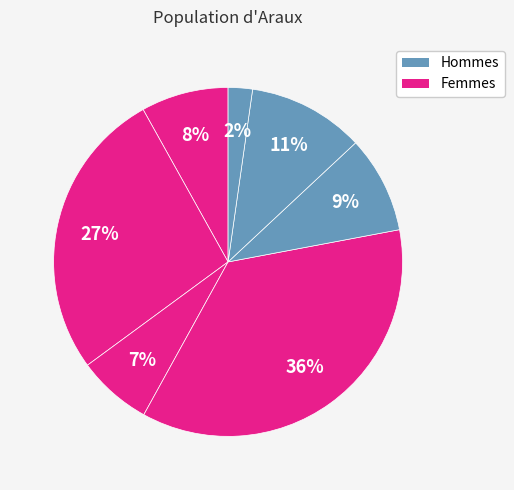

How many segments does this pie chart have?

7